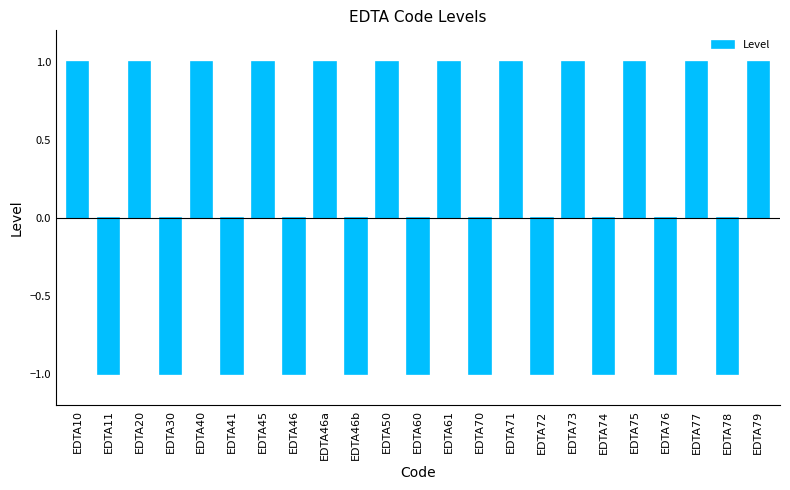

How many positive values are there?

12